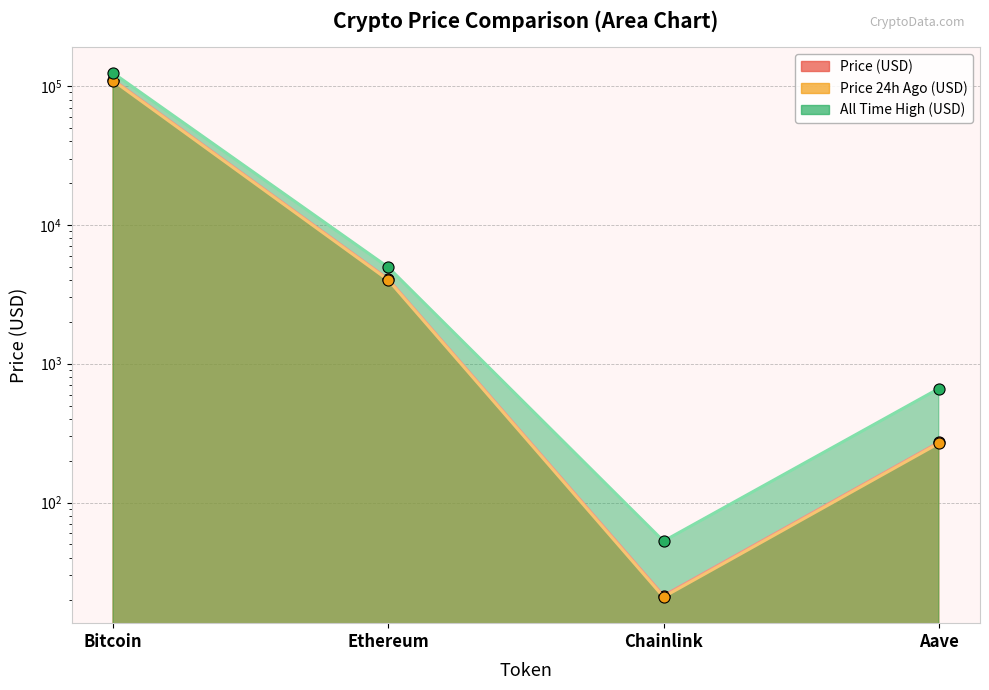

How many distinct data groups are displayed?

3